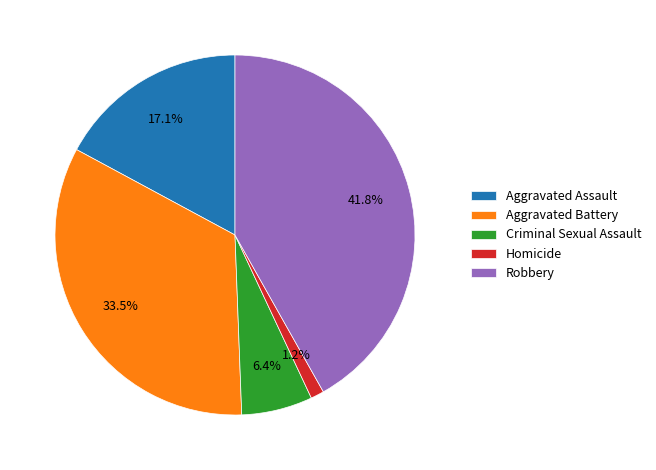

Count the number of slices in the pie.

5